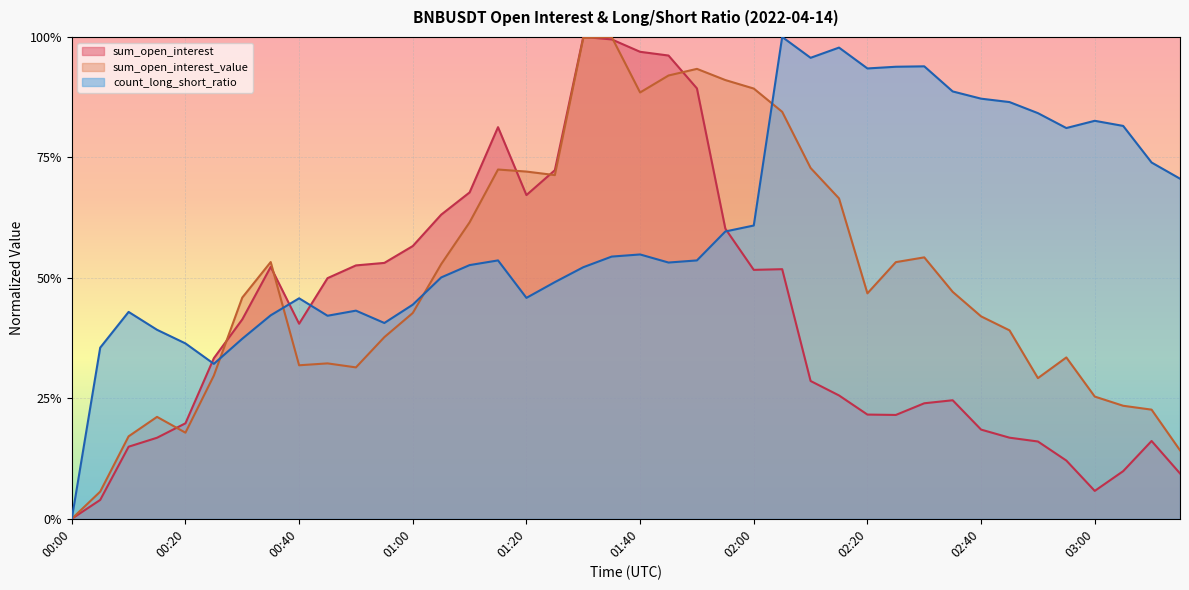

Between 00:05 and 02:35, which series saw the biggest shift?

count_long_short_ratio